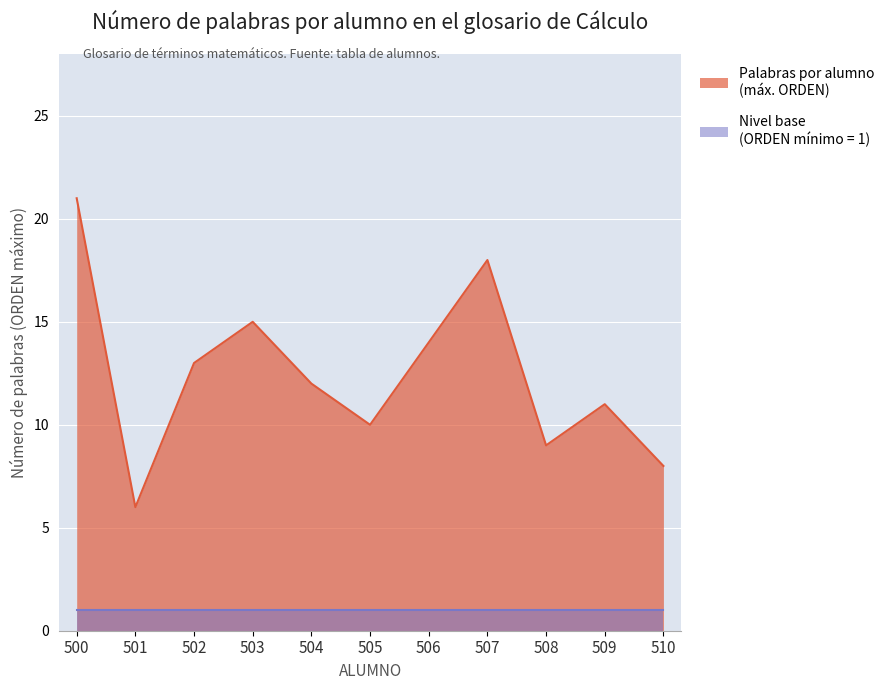

Is it true that the value at 502 is 9?

False